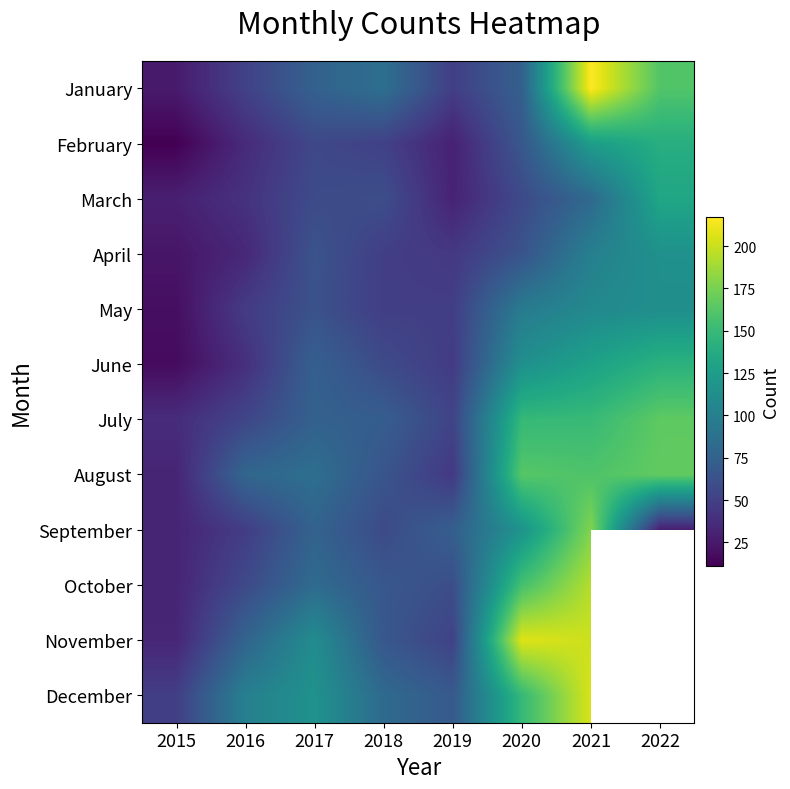

Which series has the largest range (max minus min)?

January